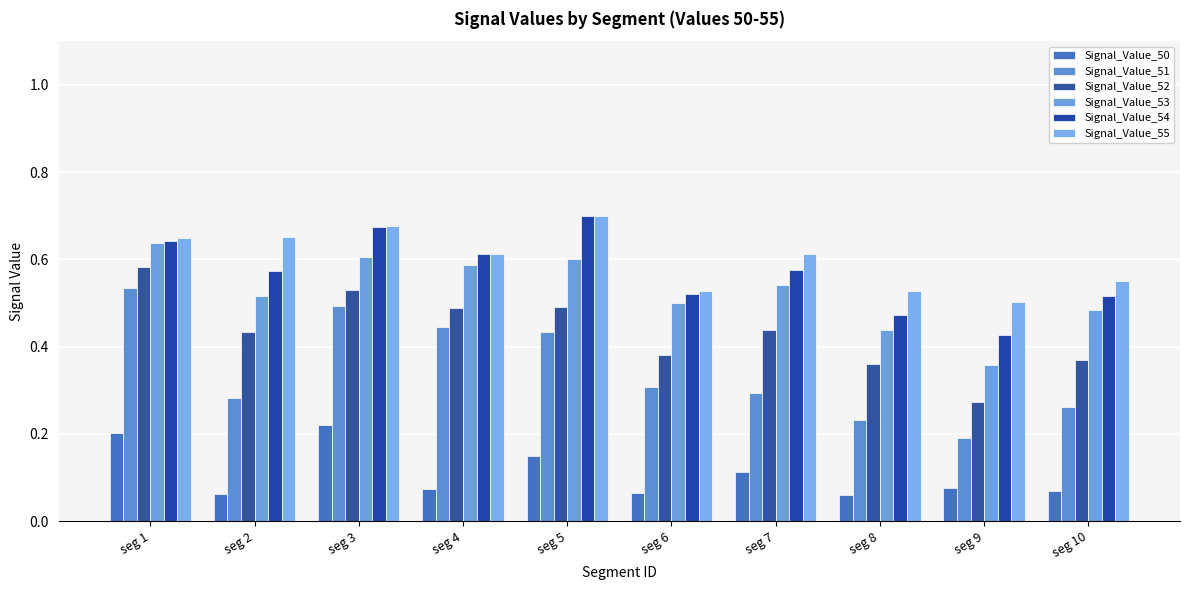

Reading left to right, transcribe all the data shown in this chart.

Signal_Value_50: seg 1=0.2	seg 2=0.1	seg 3=0.2	seg 4=0.1	seg 5=0.2	seg 6=0.1	seg 7=0.1	seg 8=0.1	seg 9=0.1	seg 10=0.1
Signal_Value_51: seg 1=0.5	seg 2=0.3	seg 3=0.5	seg 4=0.4	seg 5=0.4	seg 6=0.3	seg 7=0.3	seg 8=0.2	seg 9=0.2	seg 10=0.3
Signal_Value_52: seg 1=0.6	seg 2=0.4	seg 3=0.5	seg 4=0.5	seg 5=0.5	seg 6=0.4	seg 7=0.4	seg 8=0.4	seg 9=0.3	seg 10=0.4
Signal_Value_53: seg 1=0.6	seg 2=0.5	seg 3=0.6	seg 4=0.6	seg 5=0.6	seg 6=0.5	seg 7=0.5	seg 8=0.4	seg 9=0.4	seg 10=0.5
Signal_Value_54: seg 1=0.6	seg 2=0.6	seg 3=0.7	seg 4=0.6	seg 5=0.7	seg 6=0.5	seg 7=0.6	seg 8=0.5	seg 9=0.4	seg 10=0.5
Signal_Value_55: seg 1=0.6	seg 2=0.7	seg 3=0.7	seg 4=0.6	seg 5=0.7	seg 6=0.5	seg 7=0.6	seg 8=0.5	seg 9=0.5	seg 10=0.5